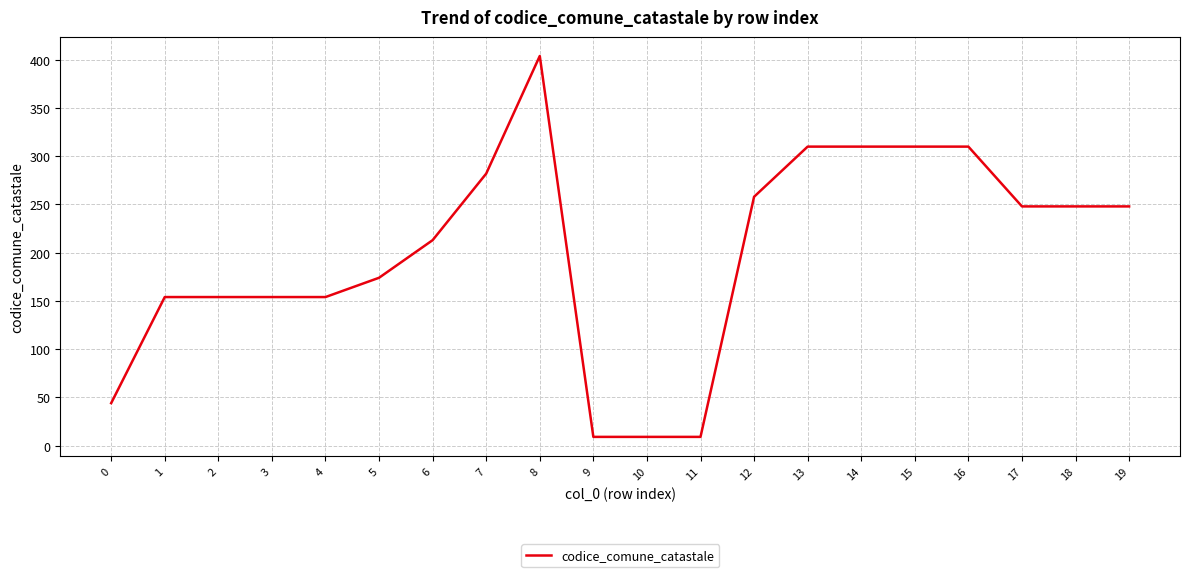

Which has a higher value, 4 or 6?

6